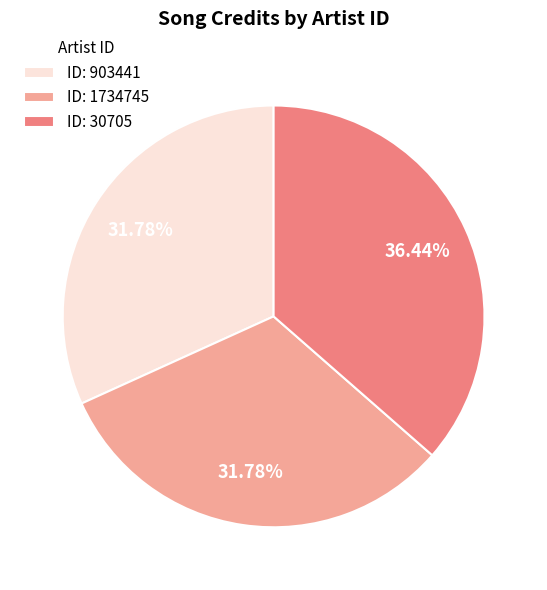

Is there a majority slice in this chart?

No